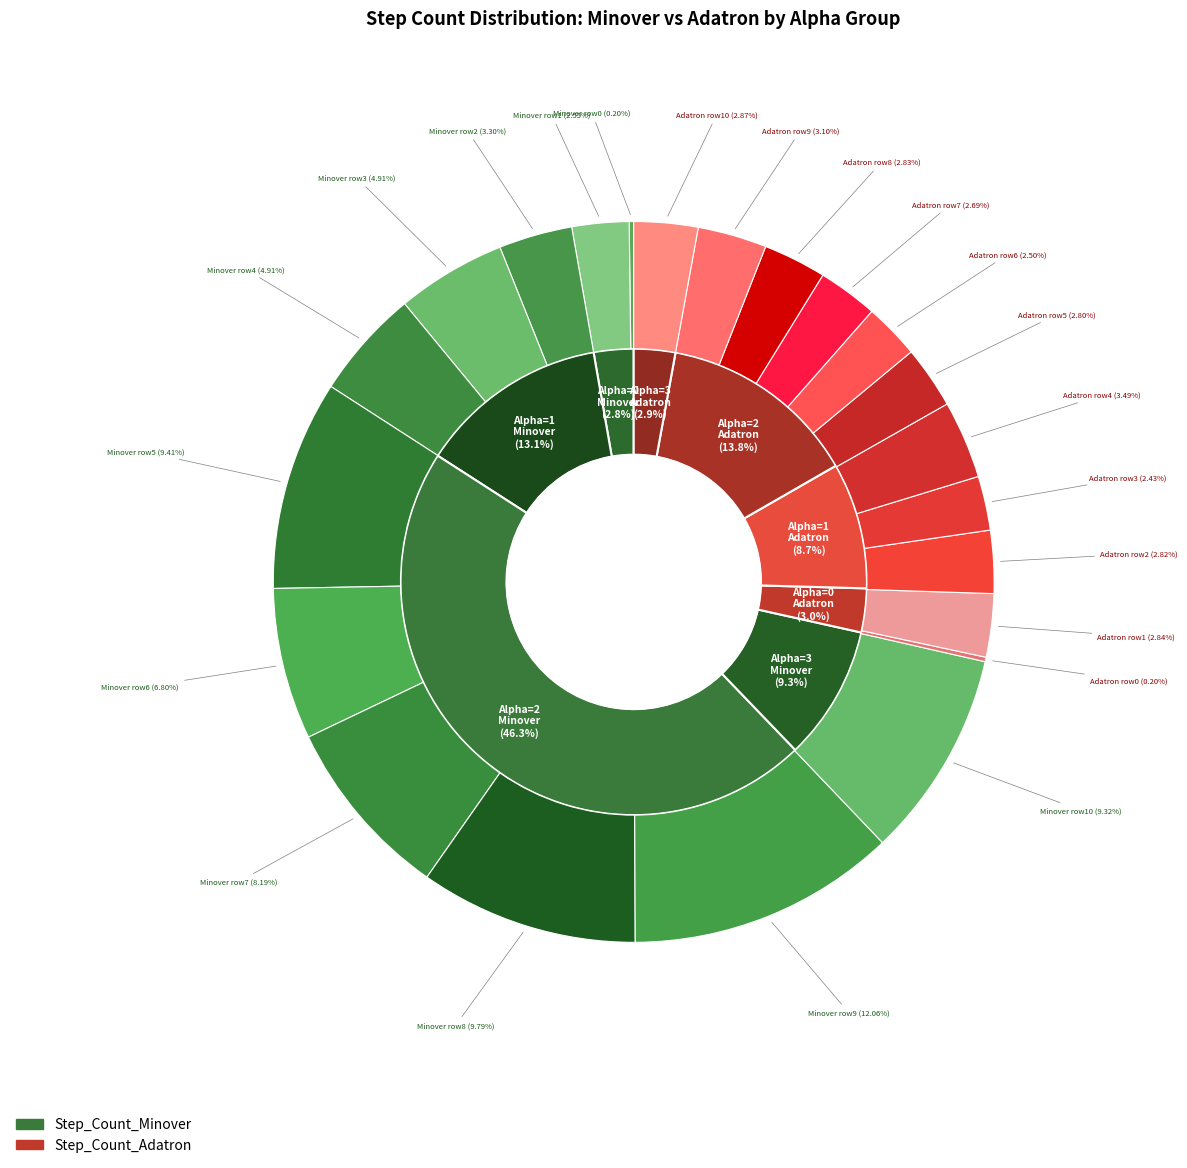

The 6 slice represents 19% of the pie. True or false?

False